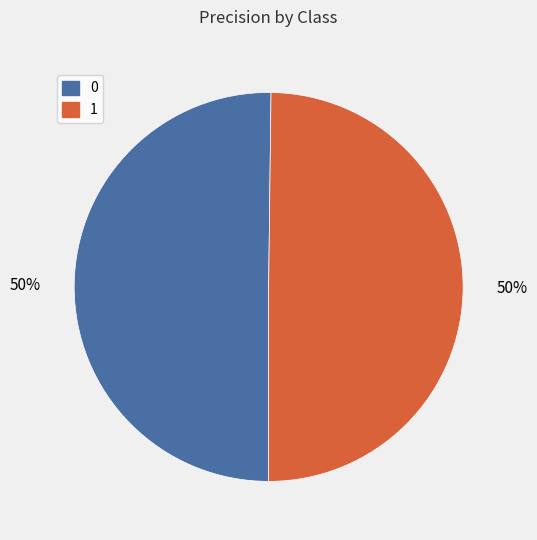

What percentage is the 0 slice, to the nearest percent?

50%